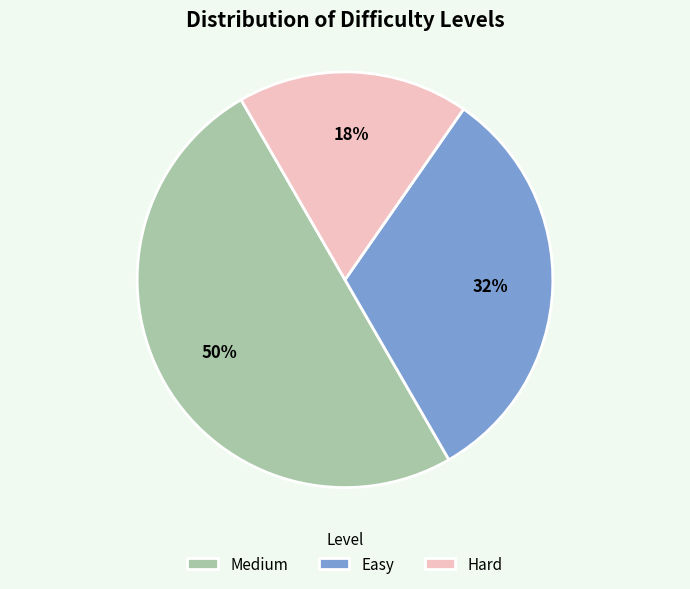

To the nearest percent, what portion does Easy represent?

32%